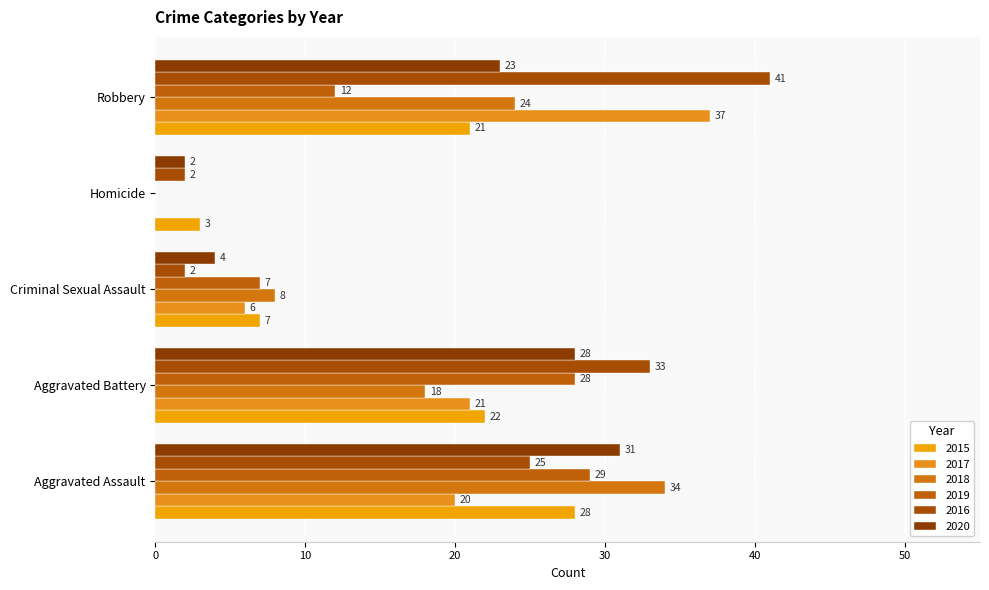

How many categories are shown in the chart?

5